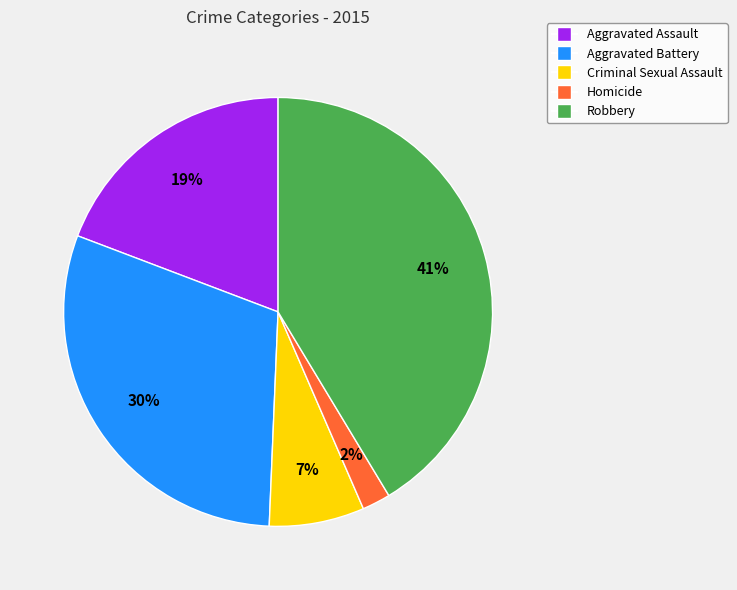

Rank the categories by value from lowest to highest.

Homicide, Criminal Sexual Assault, Aggravated Assault, Aggravated Battery, Robbery